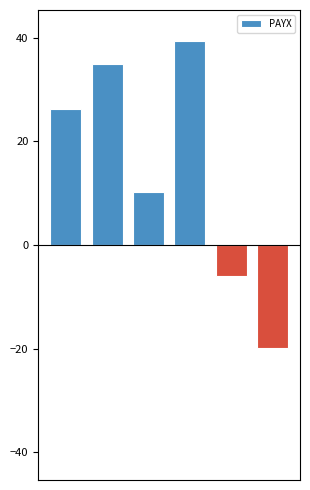

What is the maximum value shown in the chart?

39.5